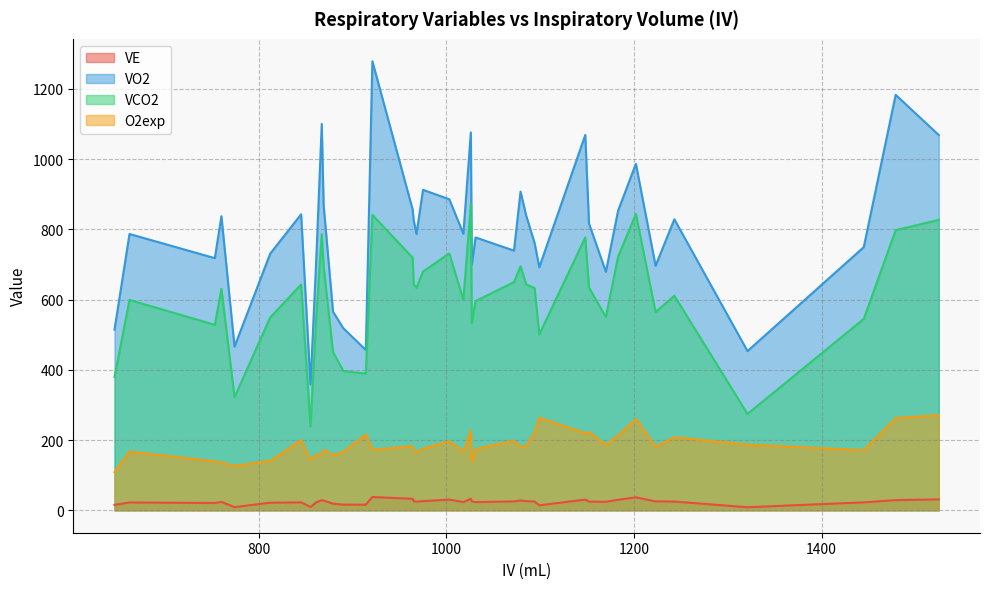

How many data points in VCO2 are above 632?

20